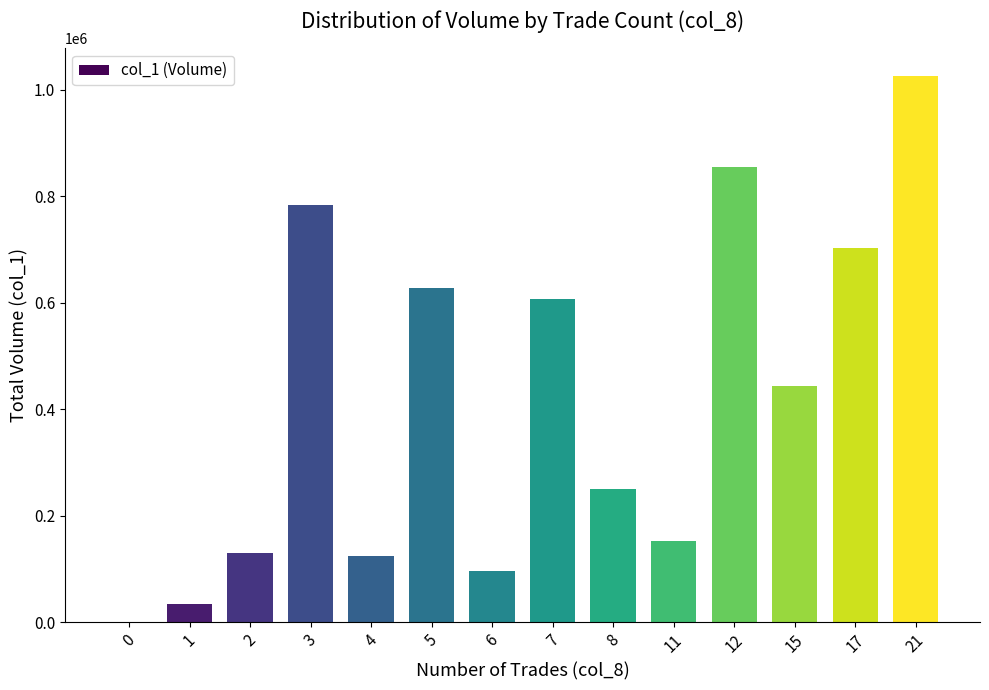

Are the bars grouped side by side (vs. stacked)?

No